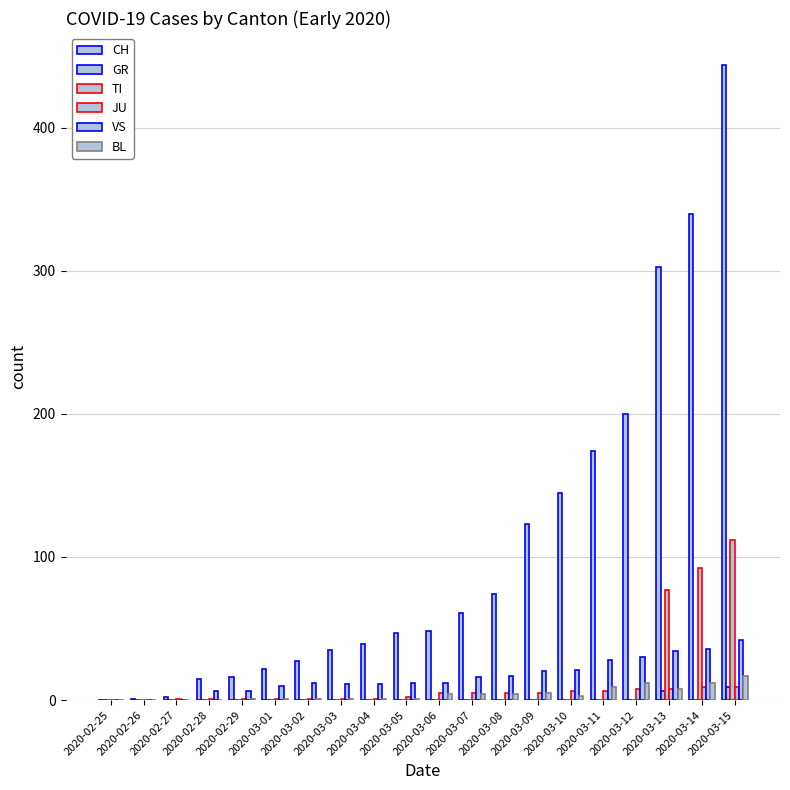

What is the label of the 5th bar from the left?

2020-02-29